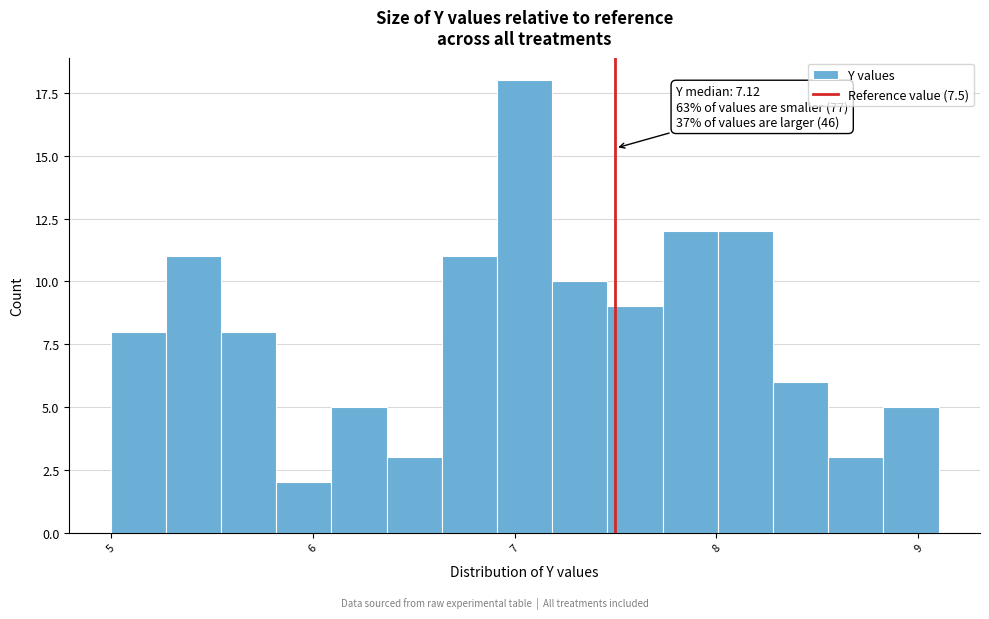

Read against the x-axis, roughly where is the centre of the tallest bar?

7.1